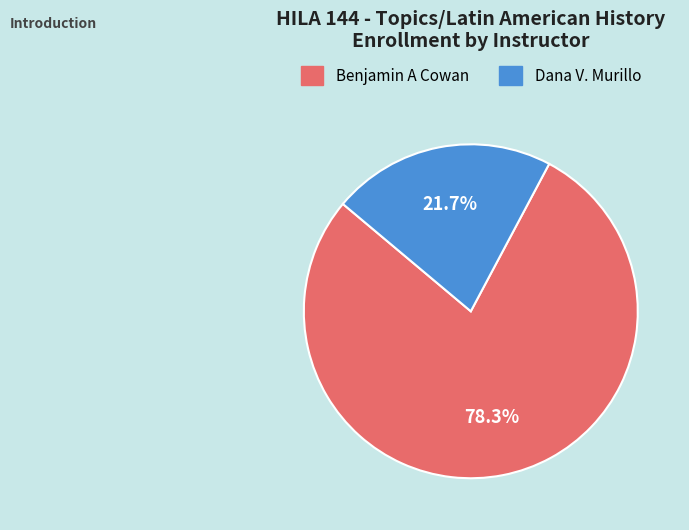

To the nearest percent, what percentage of the pie is Benjamin A Cowan?

78%